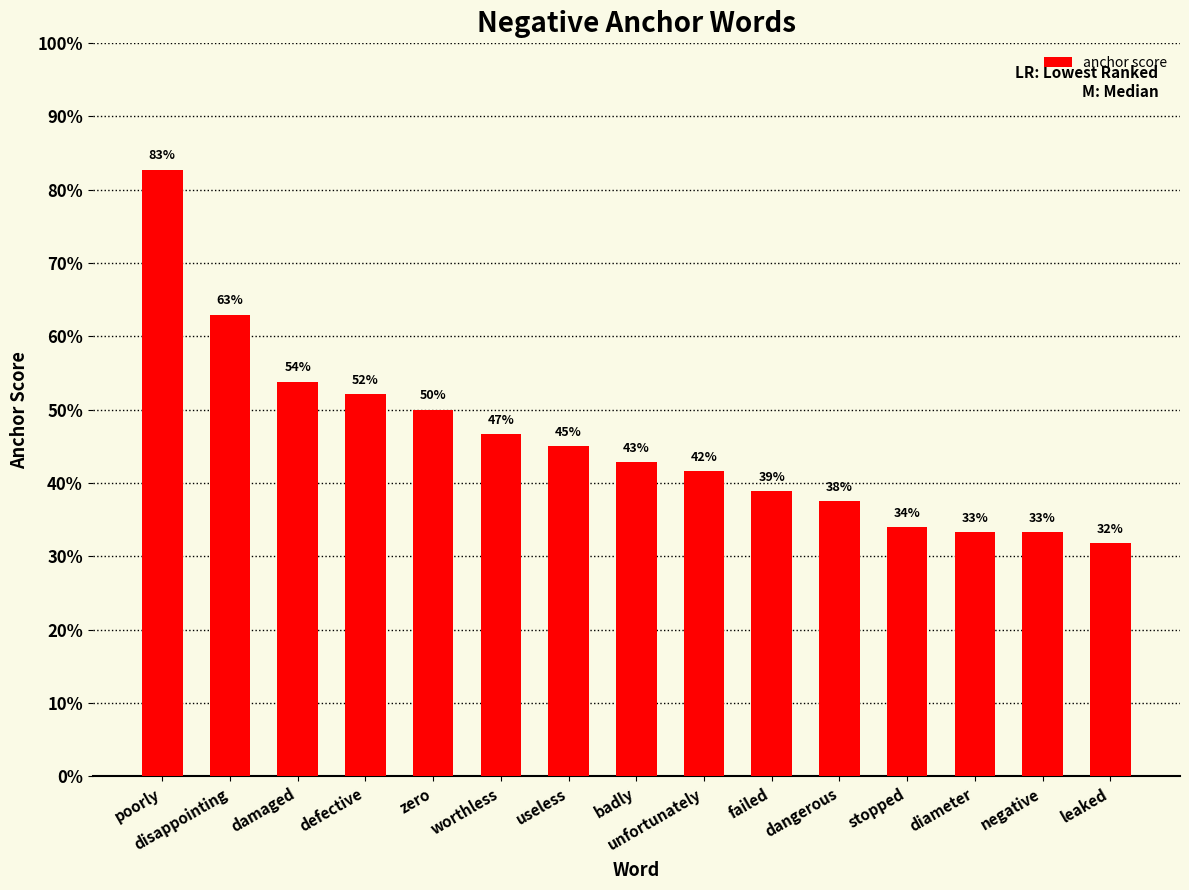

List the labels in order of value, smallest first.

leaked, diameter, negative, stopped, dangerous, failed, unfortunately, badly, useless, worthless, zero, defective, damaged, disappointing, poorly